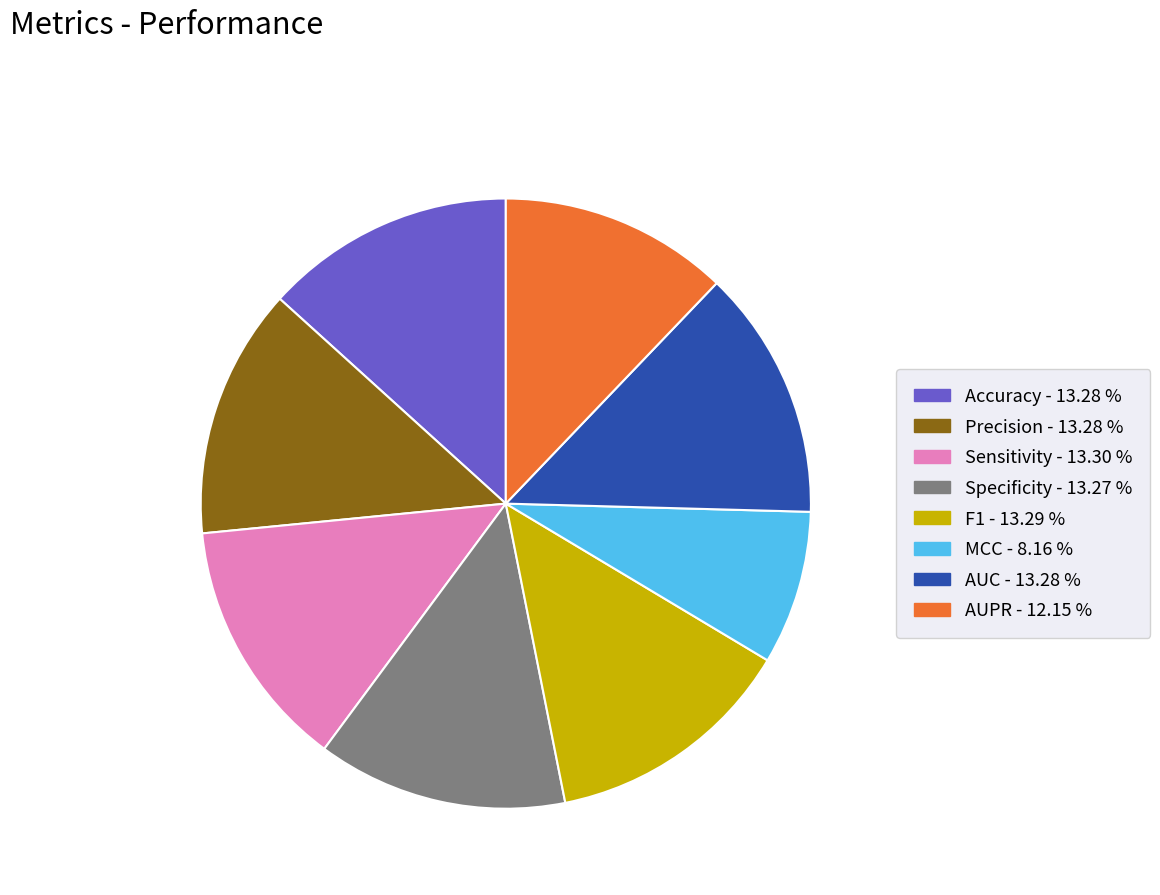

True or false: Accuracy accounts for 7% of the total.

False